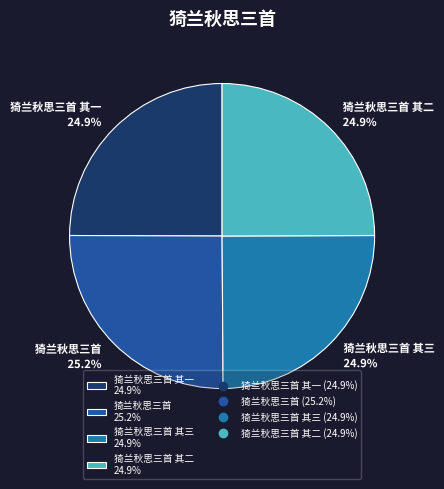

What portion of the pie excludes 猗兰秋思三首 25.2%?

74.8%